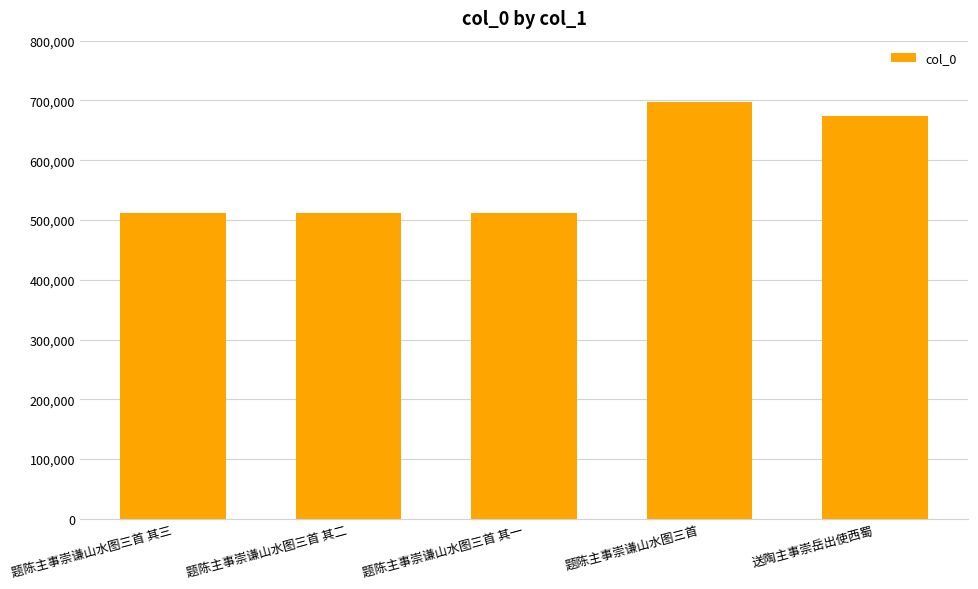

Which has a higher value, 题陈主事崇谦山水图三首 or 题陈主事崇谦山水图三首 其二?

题陈主事崇谦山水图三首